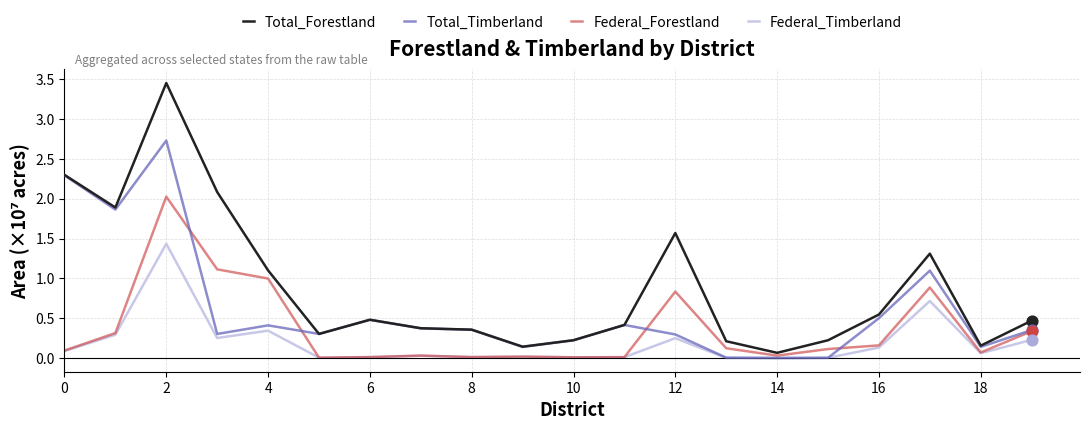

Which series has the widest spread of values?

Total_Forestland